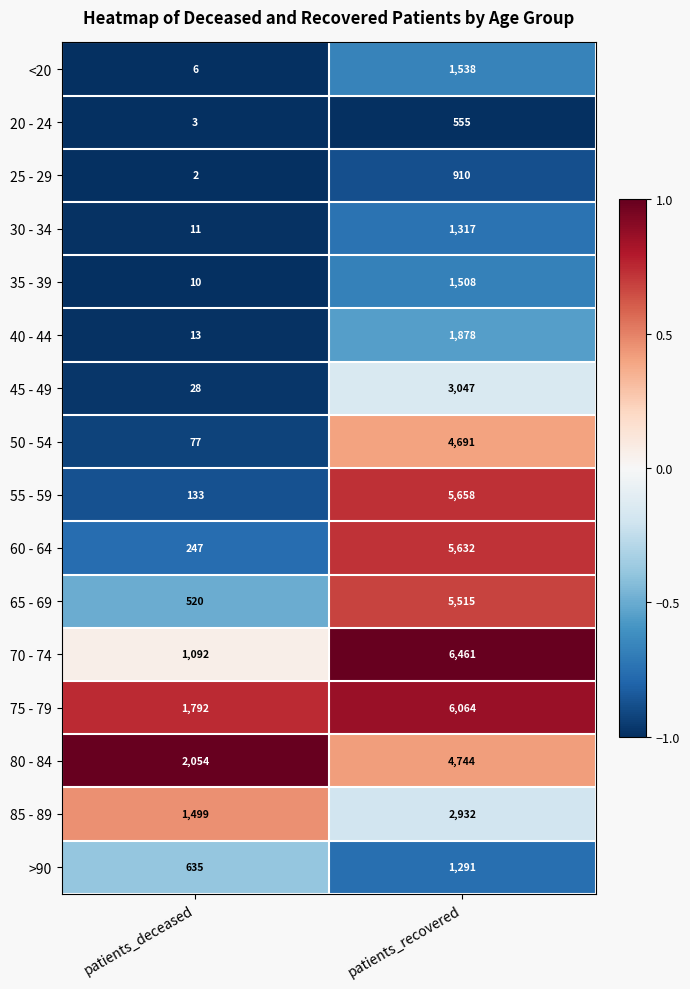

What is the difference between the 60 - 64 values at patients_recovered and patients_deceased?

5385